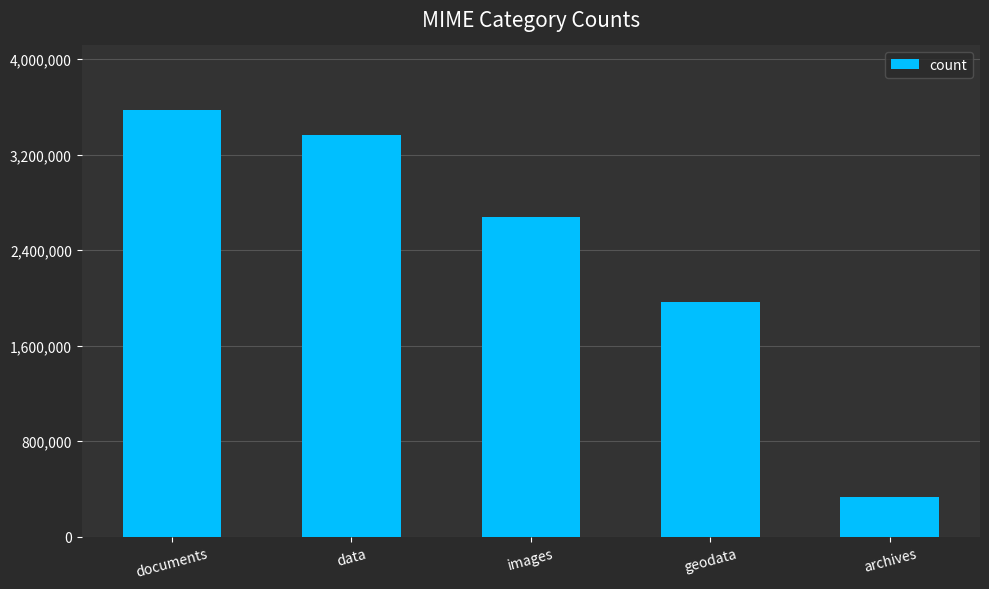

True or false: the data shows 2987208 at geodata.

False